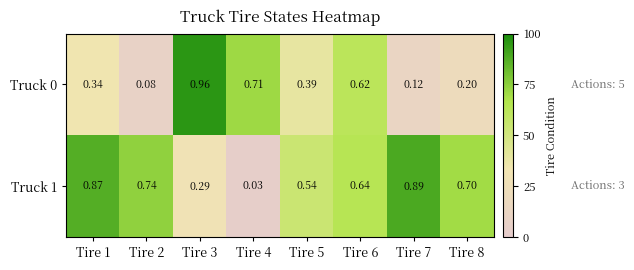

Reading left to right, what are all the values shown in this chart?

Truck 0: Tire 1=0.3	Tire 2=0.1	Tire 3=1.0	Tire 4=0.7	Tire 5=0.4	Tire 6=0.6	Tire 7=0.1	Tire 8=0.2
Truck 1: Tire 1=0.9	Tire 2=0.7	Tire 3=0.3	Tire 4=0.0	Tire 5=0.5	Tire 6=0.6	Tire 7=0.9	Tire 8=0.7